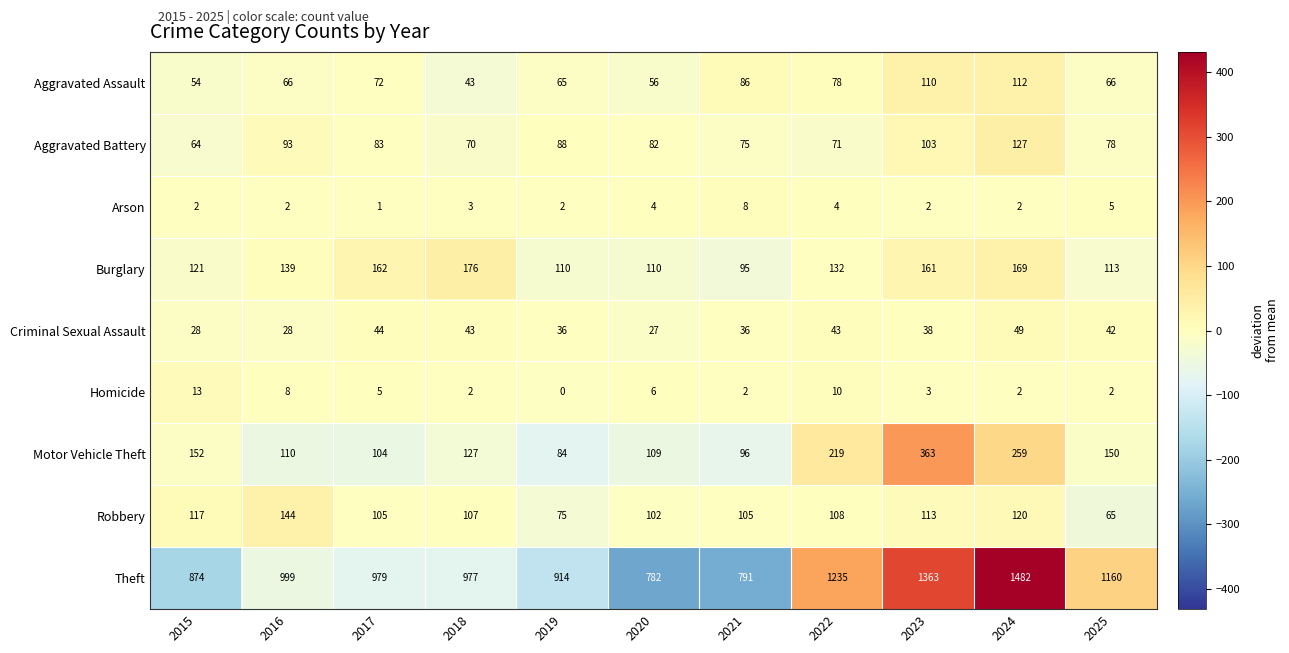

Which category has the highest value in the Aggravated Battery series?

2024